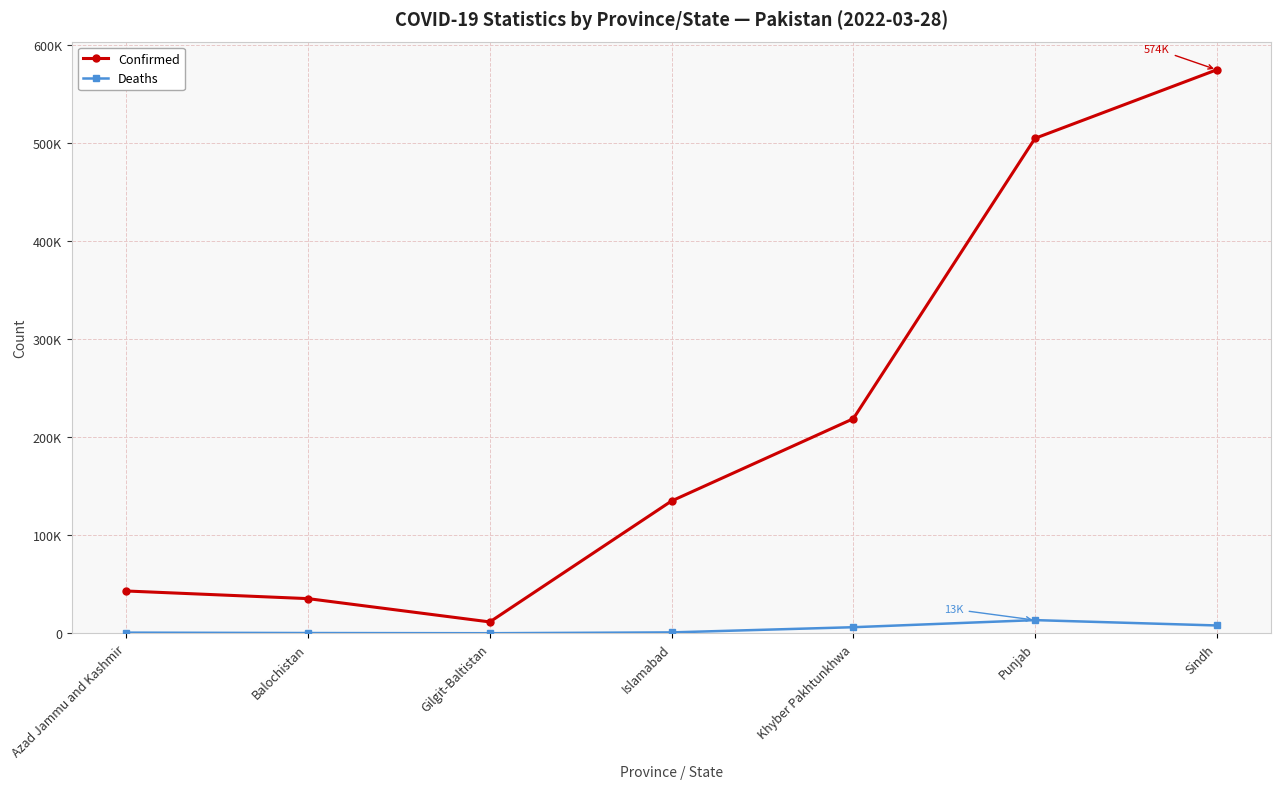

The Deaths series shows 296 at Gilgit-Baltistan. True or false?

False